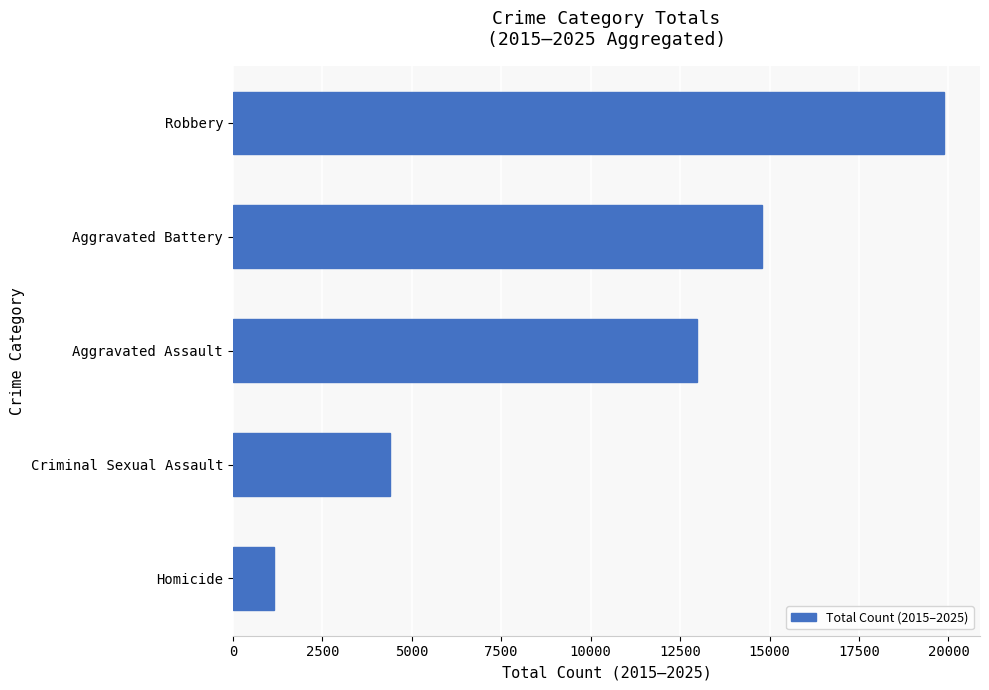

Reading bottom to top, list all the values displayed in this chart.

Homicide=1140	Criminal Sexual Assault=4396	Aggravated Assault=12970	Aggravated Battery=14788	Robbery=19887